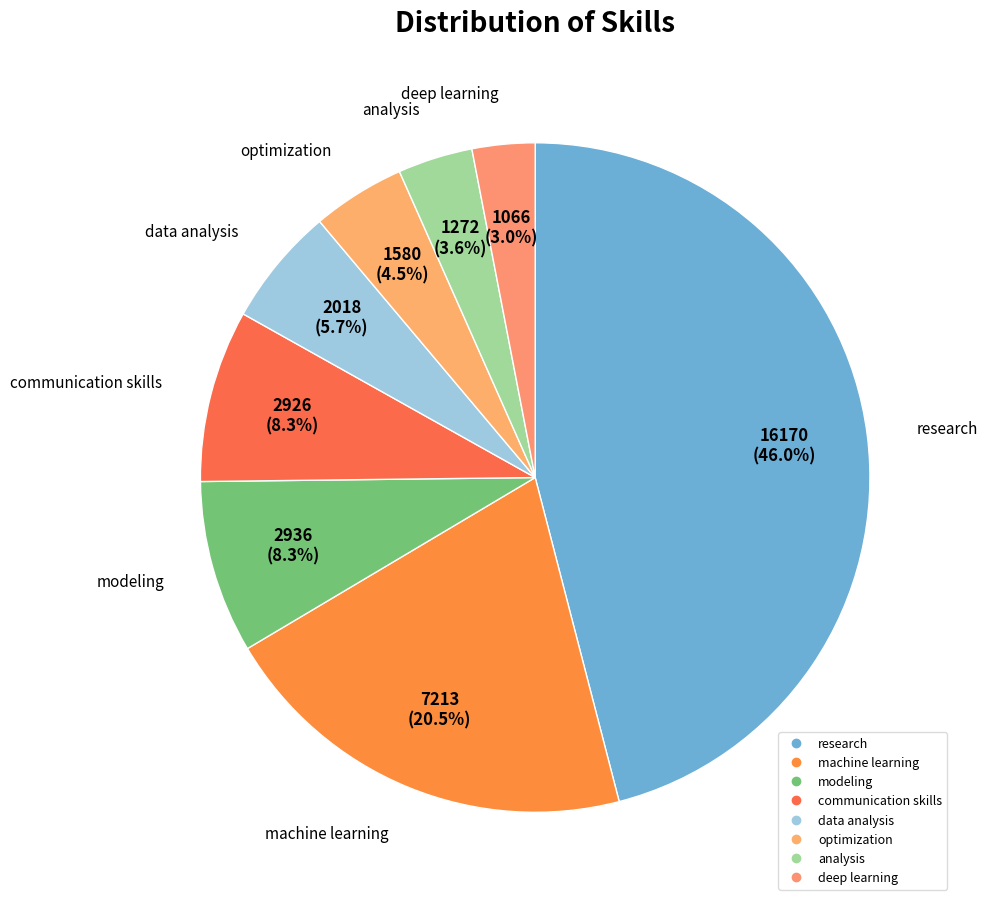

Between communication skills and machine learning, which is larger?

machine learning